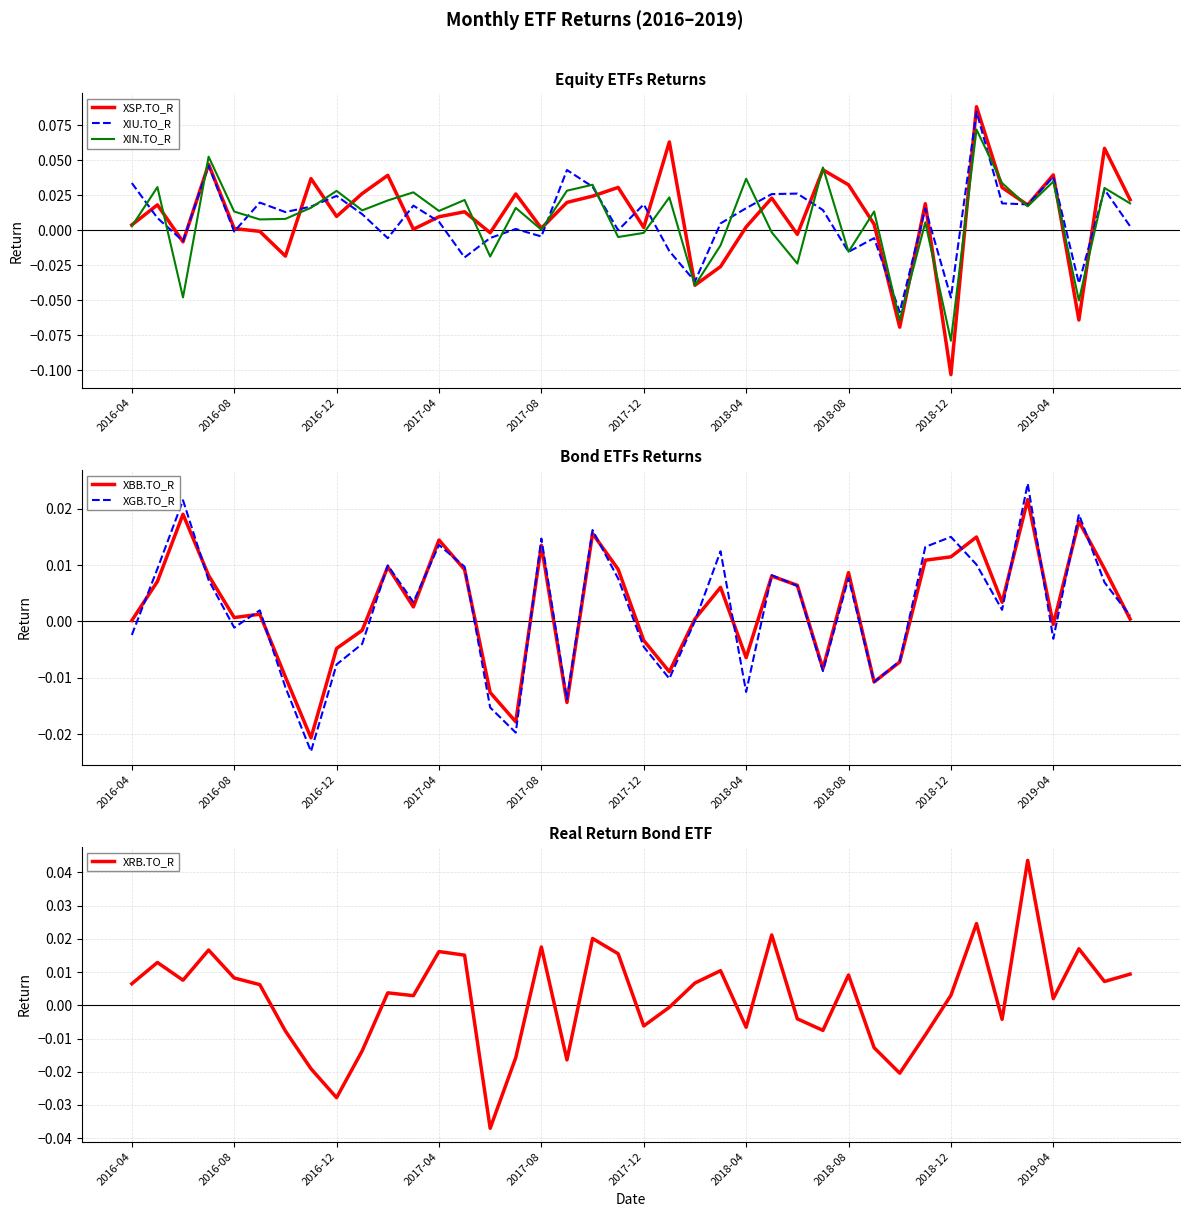

What is the maximum value shown in the chart?

0.1